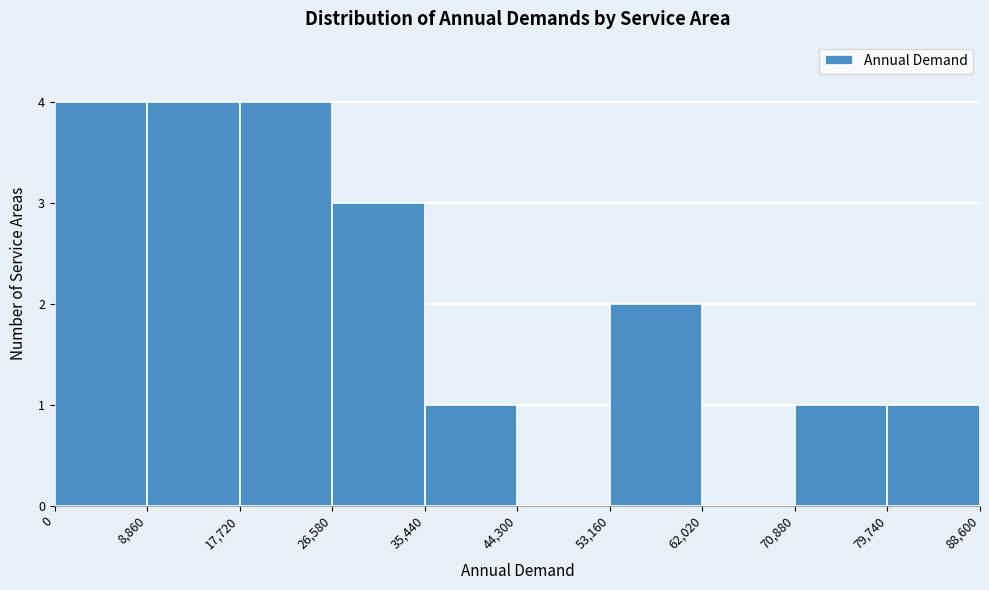

Reading left to right, list every bar in this chart as the range it spans on the x-axis followed by its height. The values are not printed on the chart, so give them approximately, as read against the axis.

0 to 8,860: 4
8,860 to 17,720: 4
17,720 to 26,580: 4
26,580 to 35,440: 3
35,440 to 44,300: 1
44,300 to 53,160: 0
53,160 to 62,020: 2
62,020 to 70,880: 0
70,880 to 79,740: 1
79,740 to 88,600: 1